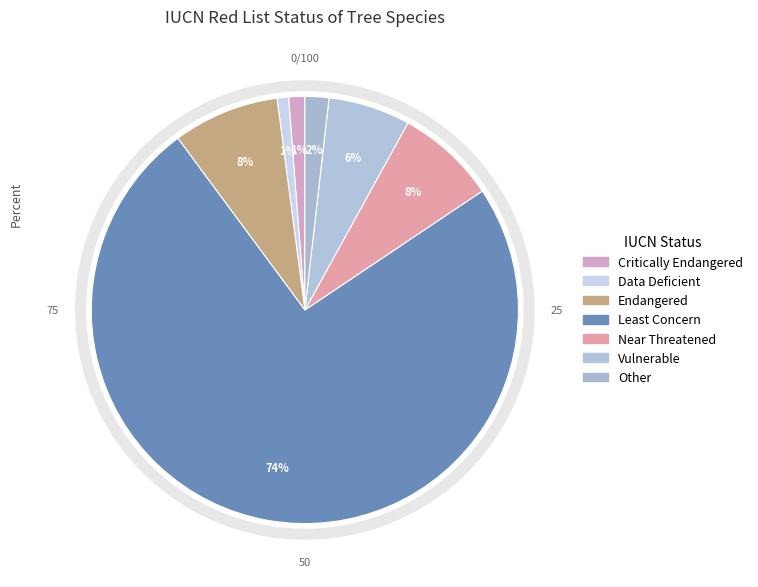

Combined, do Endangered and Least Concern account for over 50%?

Yes